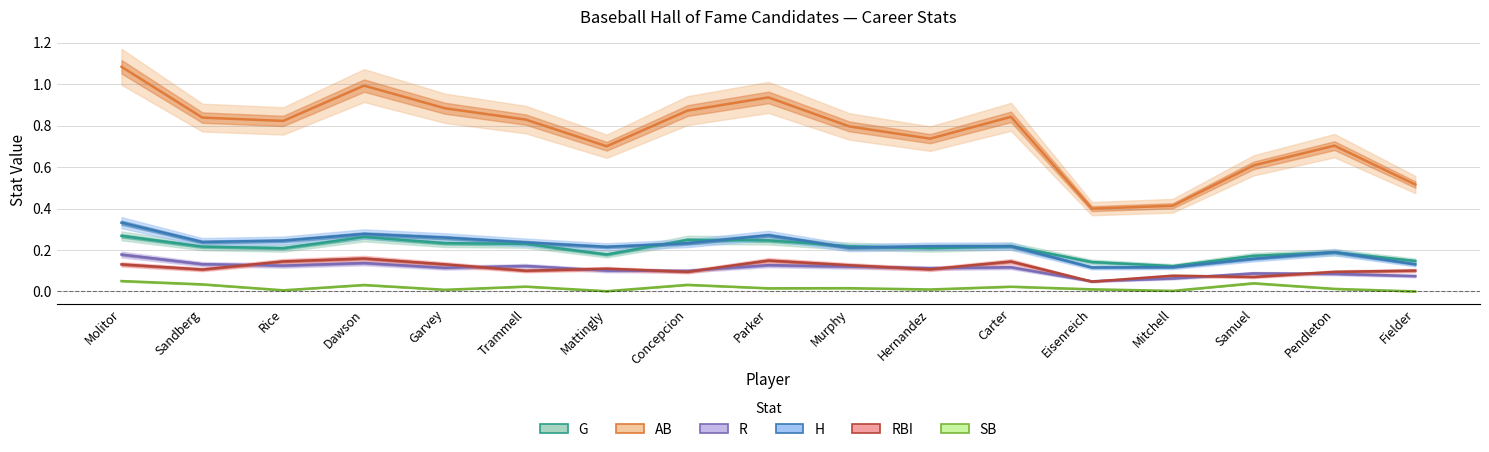

Which category has the lowest value in the SB series?

Fielder